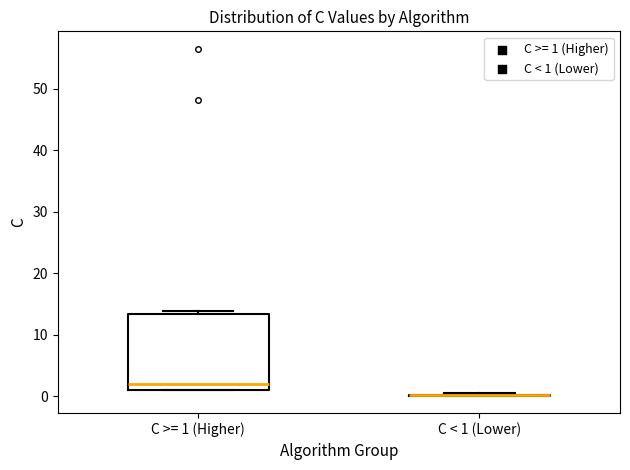

Where is the lower edge of the box for C >= 1 (Higher) on the y-axis? The values are not printed on the chart, so give them approximately, as read against the axis.

1